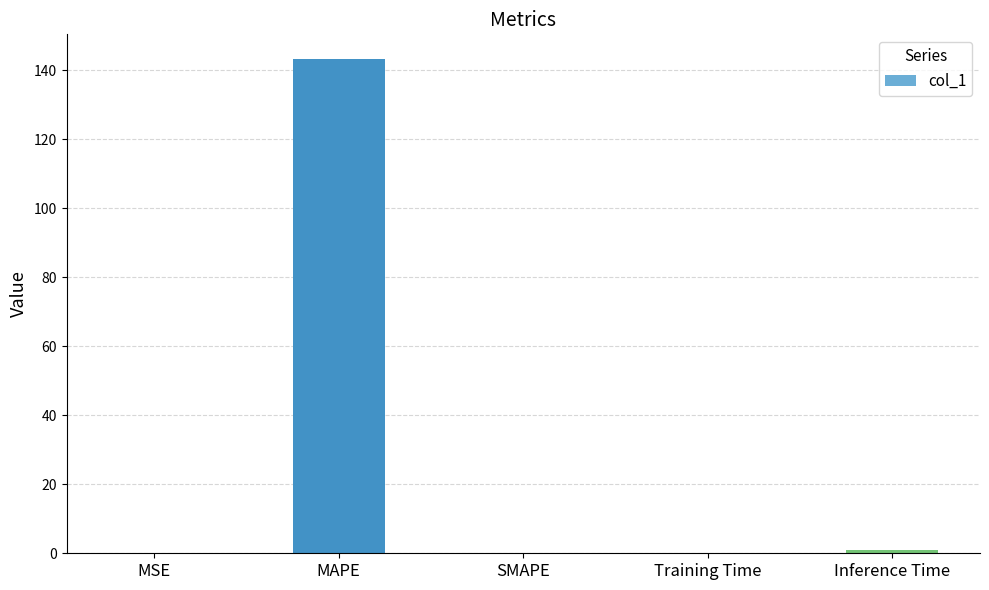

What is the greatest value displayed?

143.2